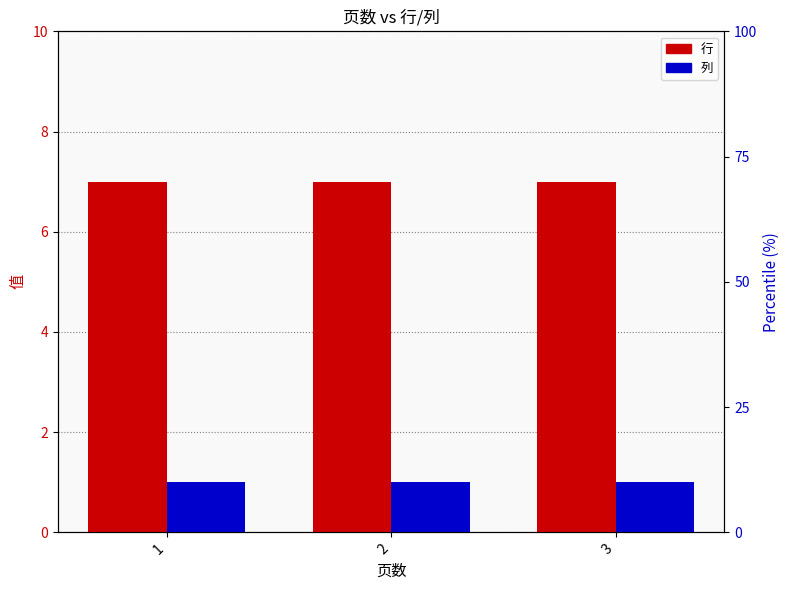

Does the chart contain any negative values?

No